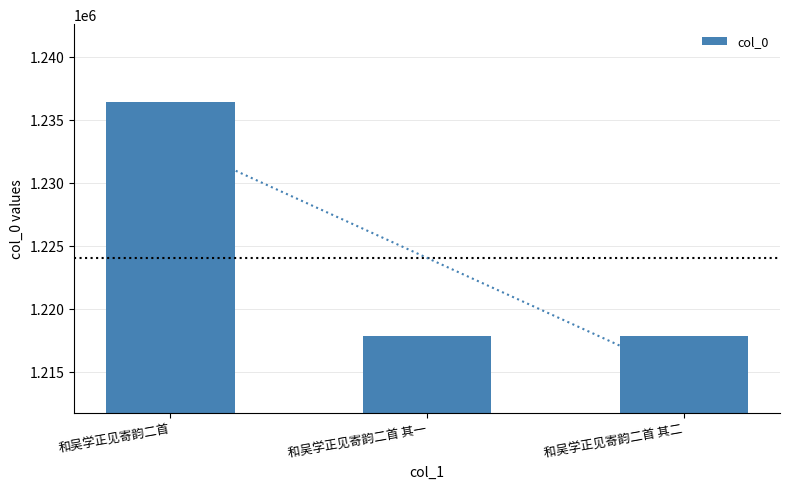

Is it true that the value at 和吴学正见寄韵二首 is 348780?

False